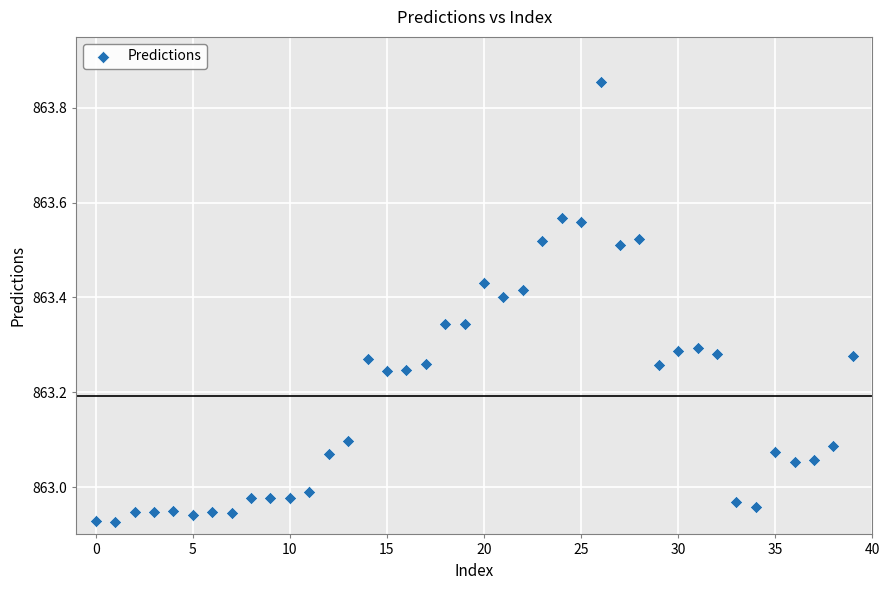

What is the range of Y values (max minus min)?

0.9